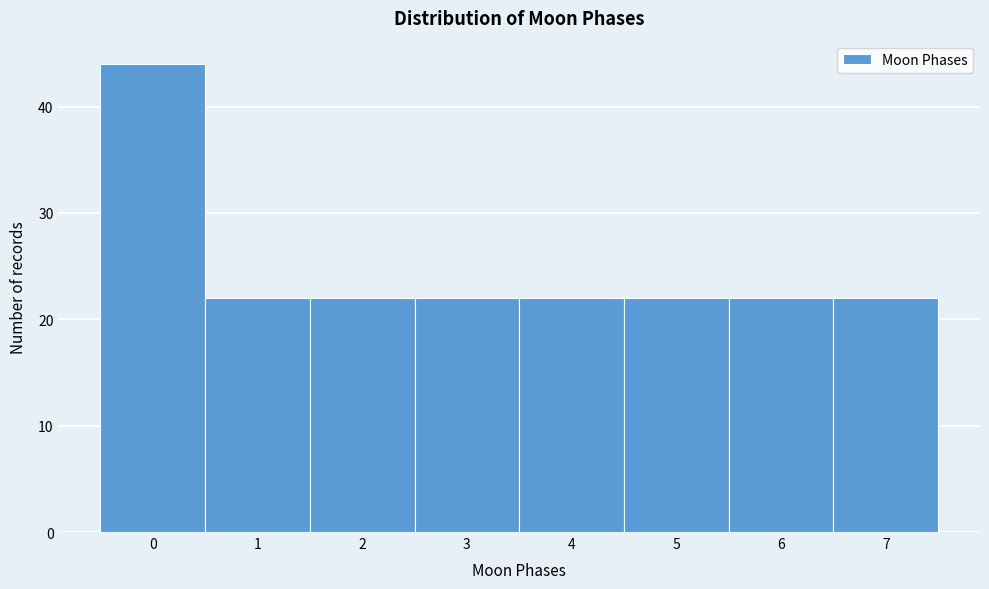

Reading left to right, transcribe this chart: for each bar, give the range it covers on the x-axis and its height. The values are not printed on the chart, so give them approximately, as read against the axis.

-0.5 to 0.5: 44
0.5 to 1.5: 22
1.5 to 2.5: 22
2.5 to 3.5: 22
3.5 to 4.5: 22
4.5 to 5.5: 22
5.5 to 6.5: 22
6.5 to 7.5: 22